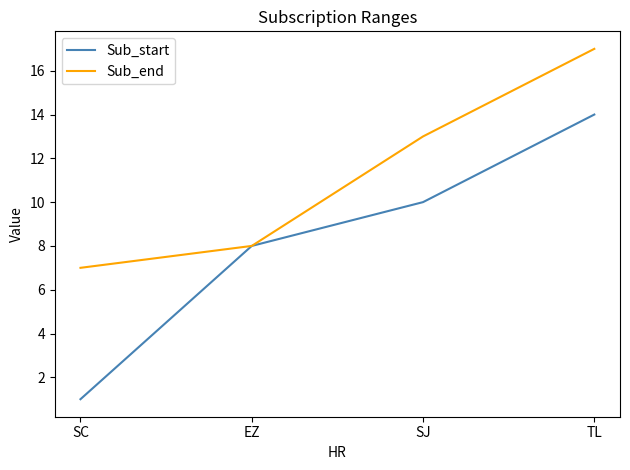

Reading right to left, transcribe all the data shown in this chart.

Sub_start: 14	10	8	1
Sub_end: 17	13	8	7